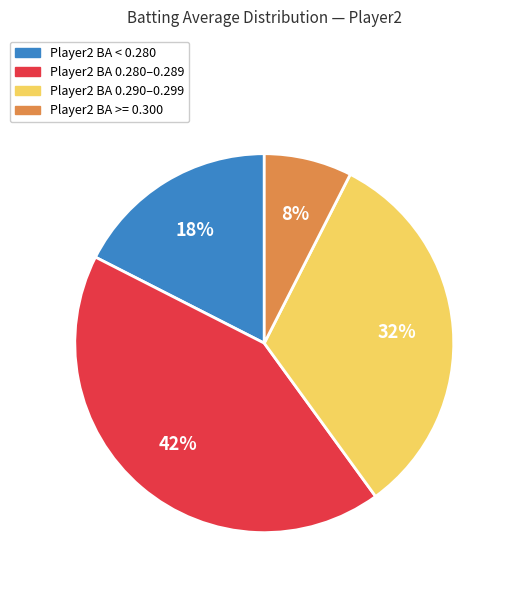

Is there a majority slice in this chart?

No